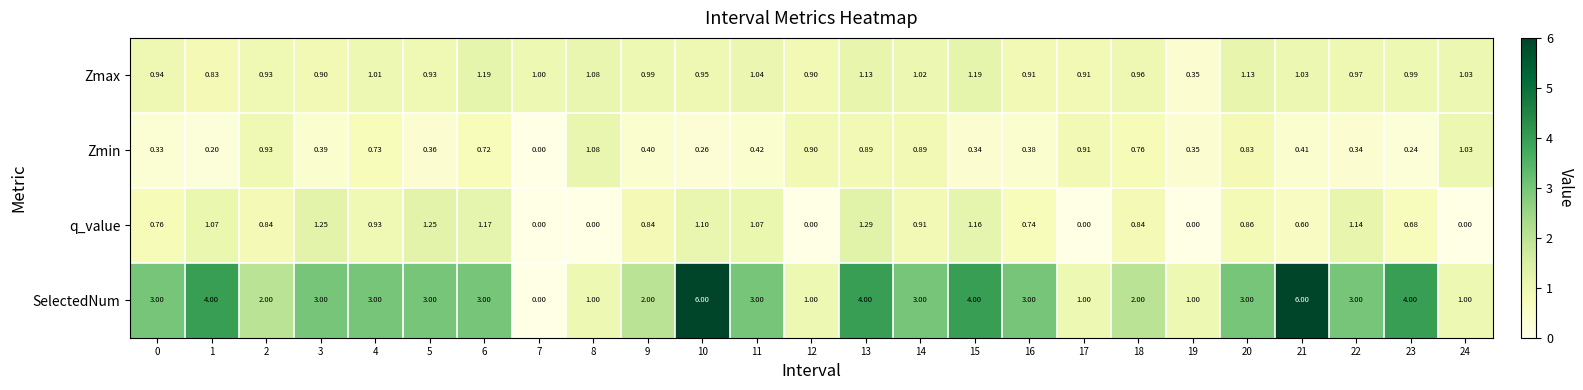

What is the maximum value shown in the chart?

6.0